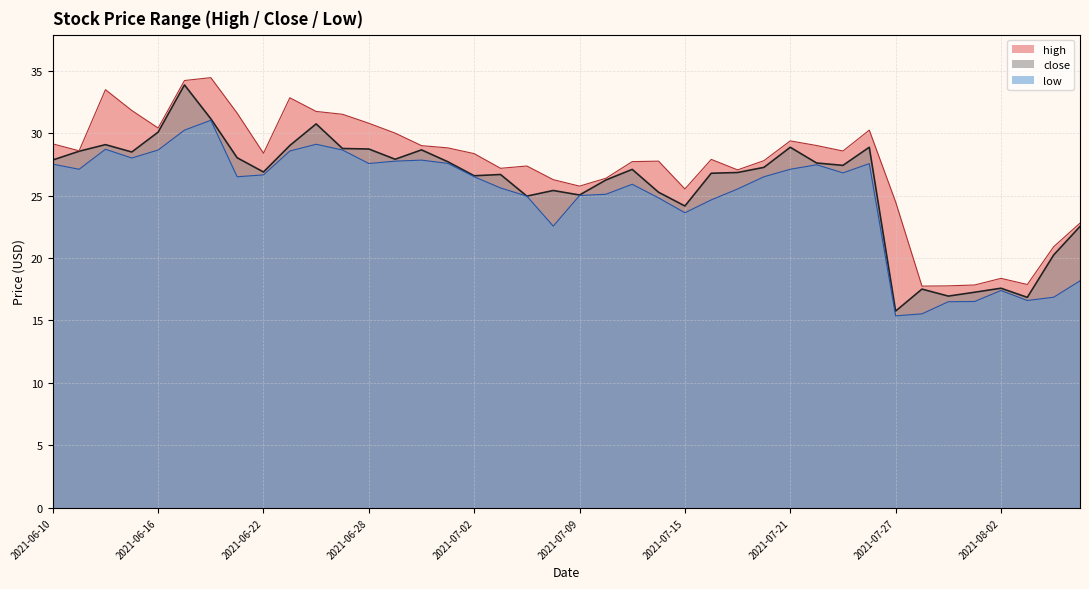

What is the lowest value of the low series?

15.4